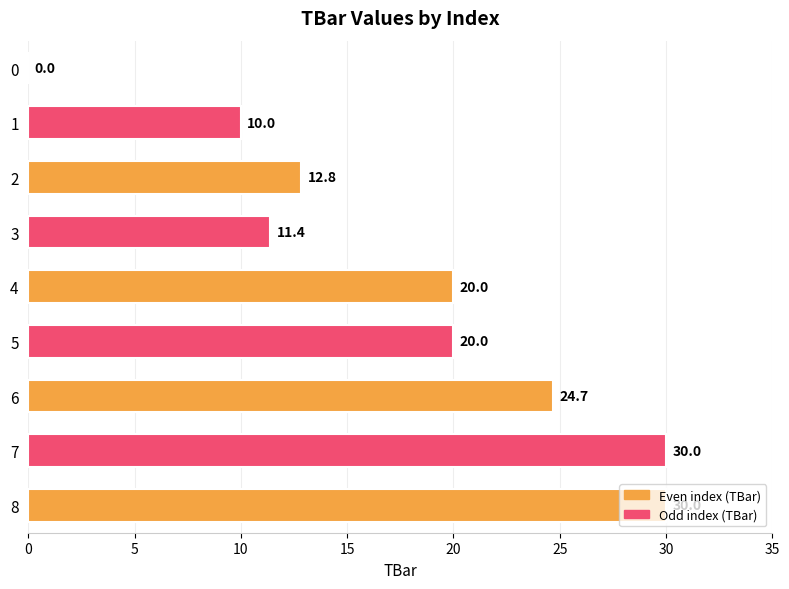

Are the bars horizontal?

Yes